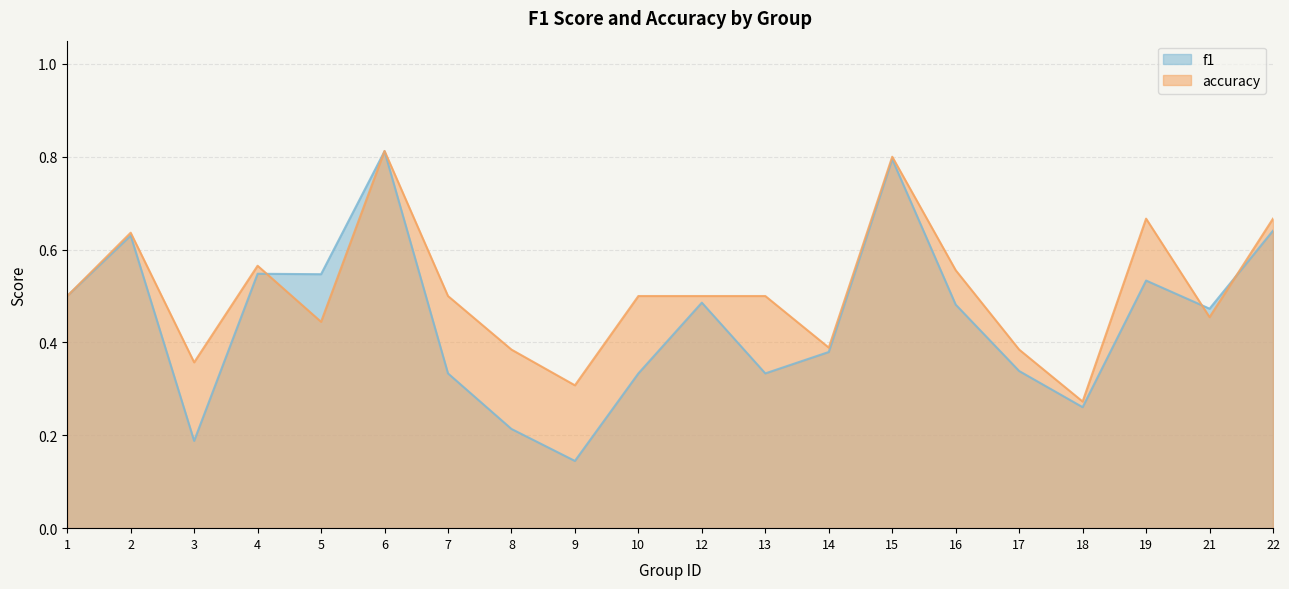

Reading left to right, extract all data points from this chart.

f1: 1=0.5	2=0.6	3=0.2	4=0.5	5=0.5	6=0.8	7=0.3	8=0.2	9=0.1	10=0.3	12=0.5	13=0.3	14=0.4	15=0.8	16=0.5	17=0.3	18=0.3	19=0.5	21=0.5	22=0.6
accuracy: 1=0.5	2=0.6	3=0.4	4=0.6	5=0.4	6=0.8	7=0.5	8=0.4	9=0.3	10=0.5	12=0.5	13=0.5	14=0.4	15=0.8	16=0.6	17=0.4	18=0.3	19=0.7	21=0.5	22=0.7